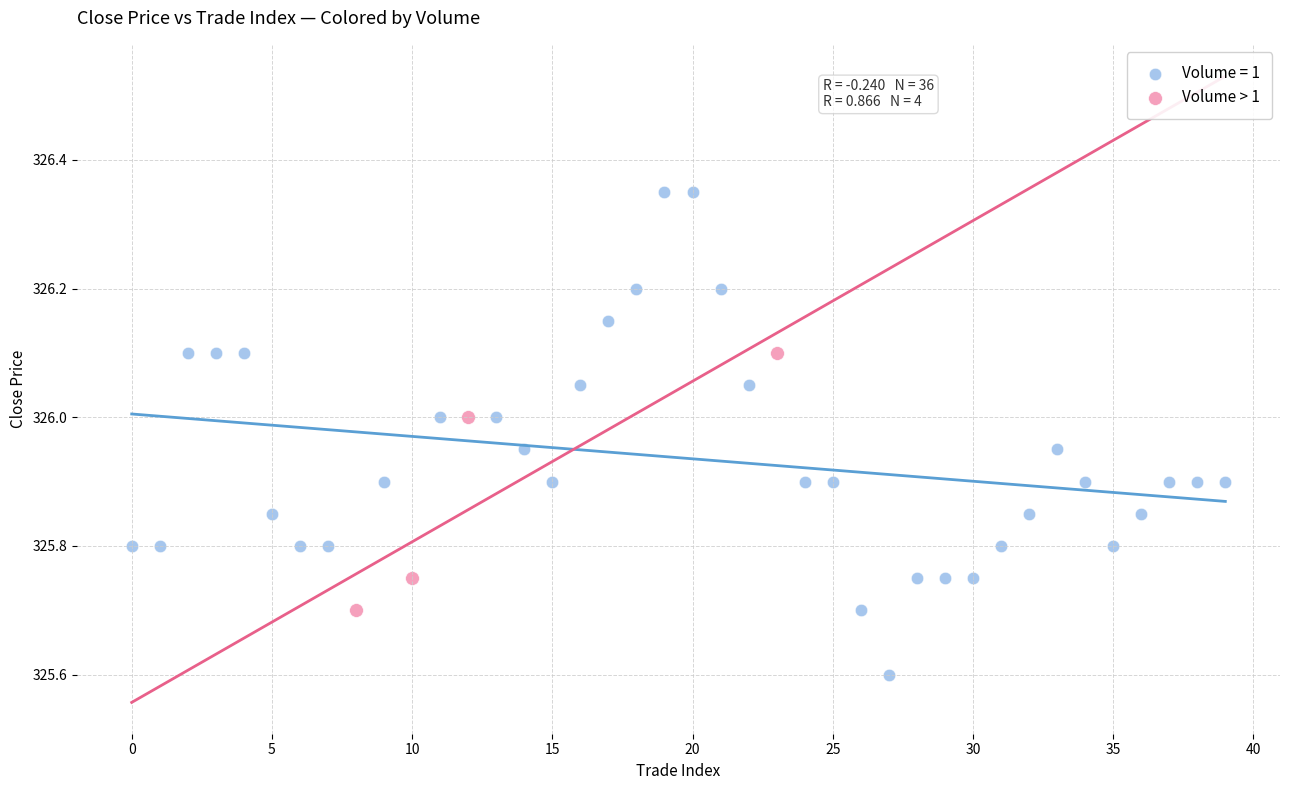

Which series contains the highest Y value?

Volume = 1